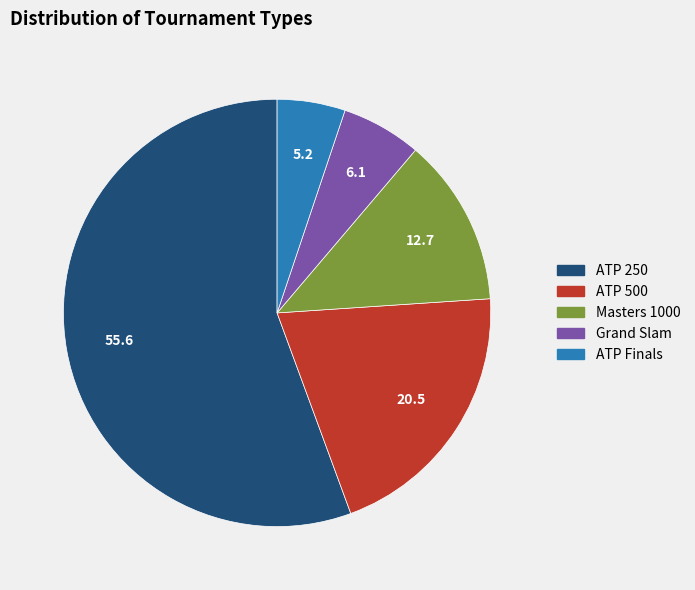

True or false: Grand Slam accounts for 1% of the total.

False